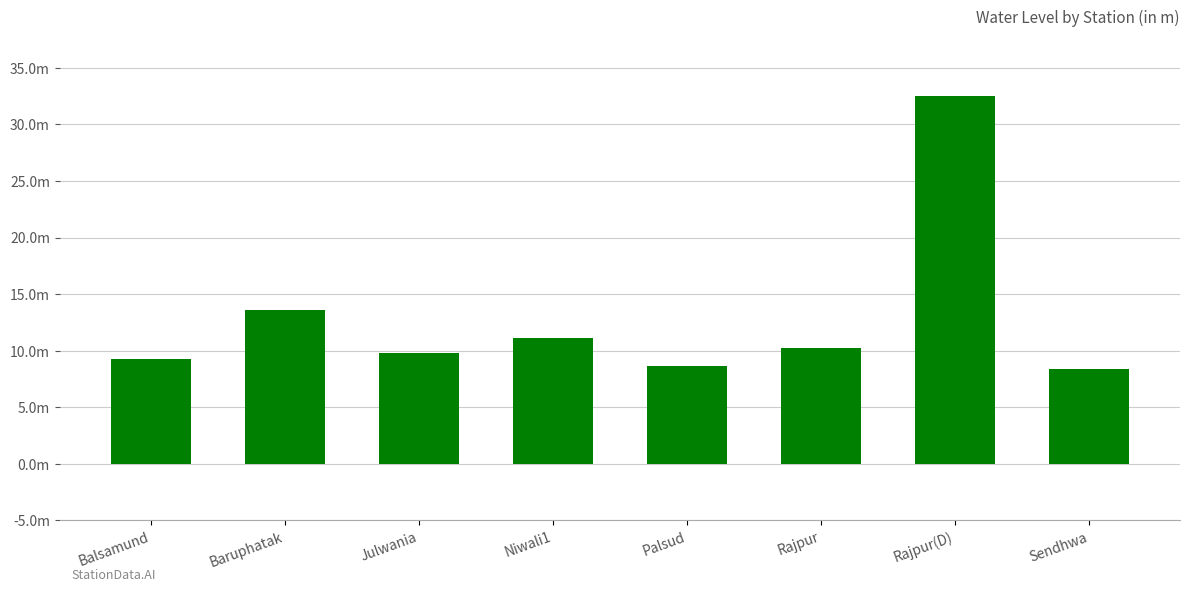

At which label is the value closest to 20?

Baruphatak